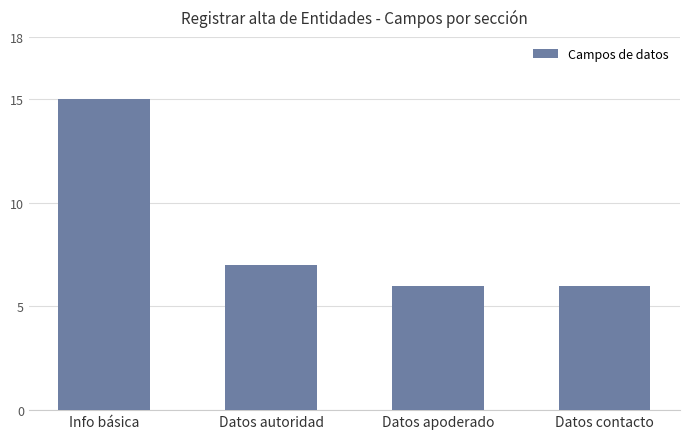

What is the label of the 4th bar from the right?

Info básica